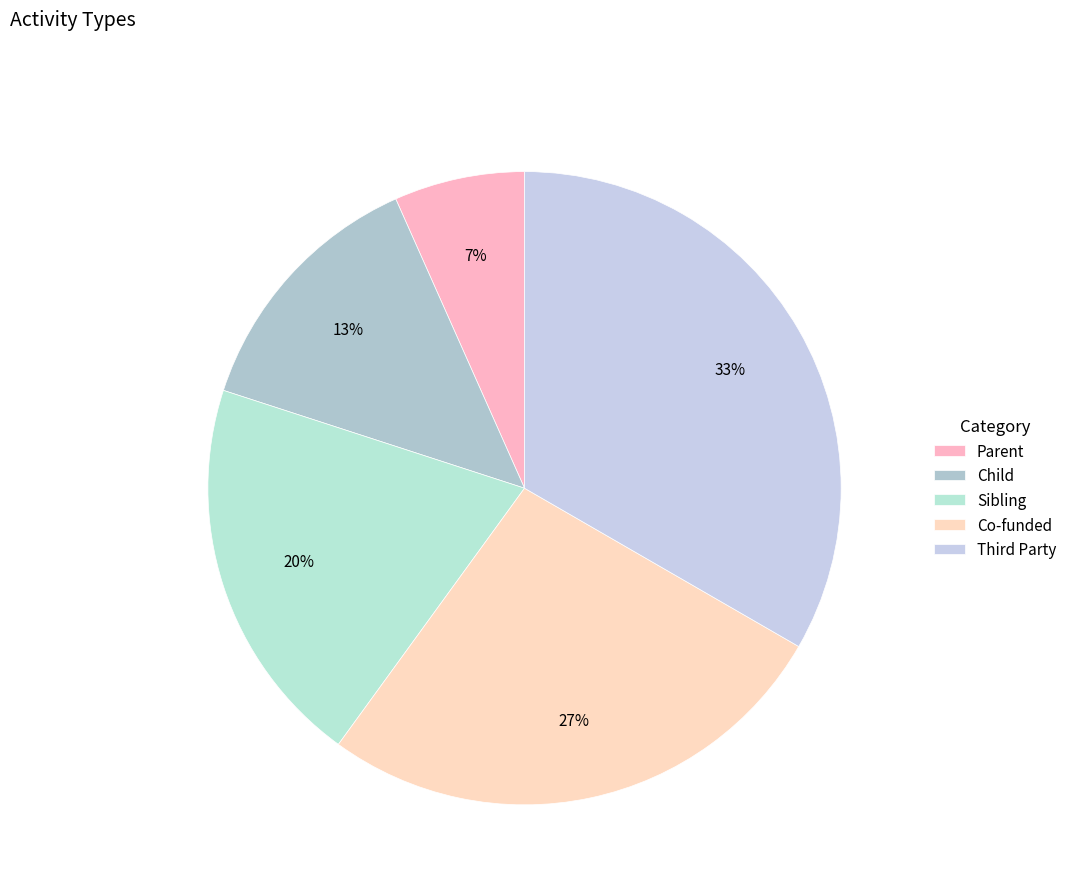

Combined, do Parent and Co-funded account for over 50%?

No